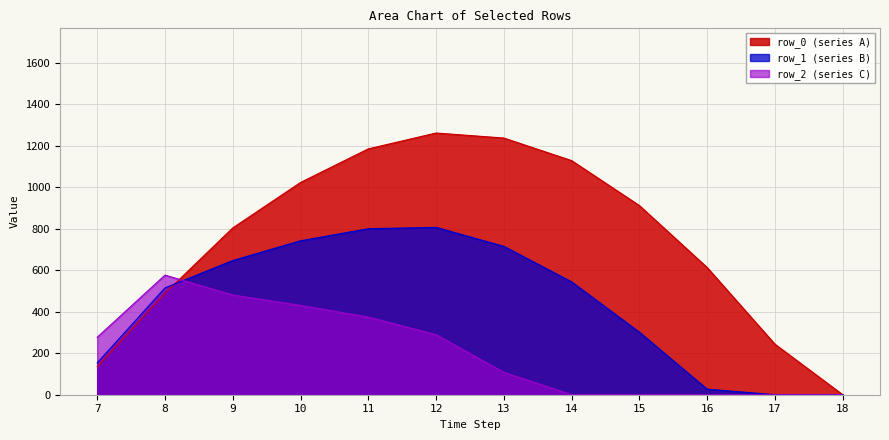

Between 15 and 13, which is larger?

13